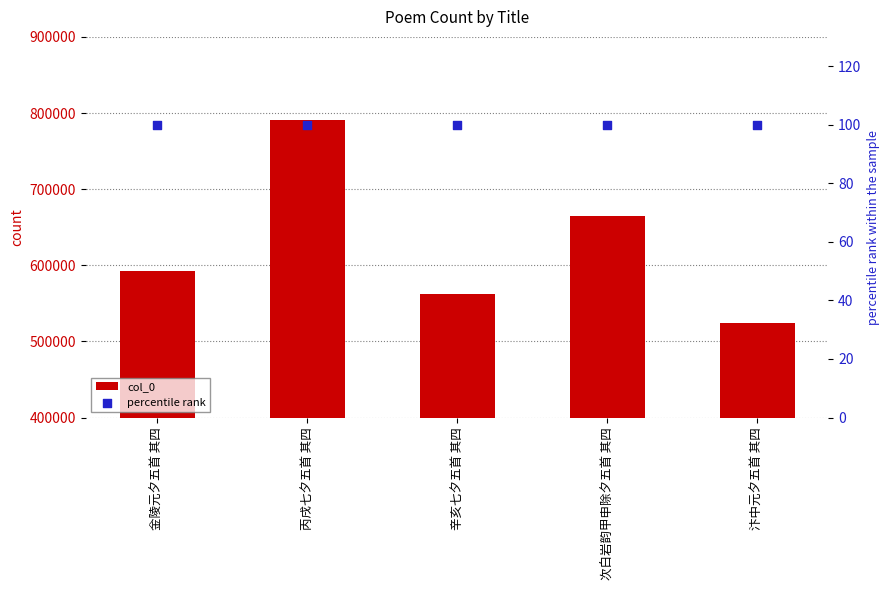

Which series has the largest total across all categories?

col_0